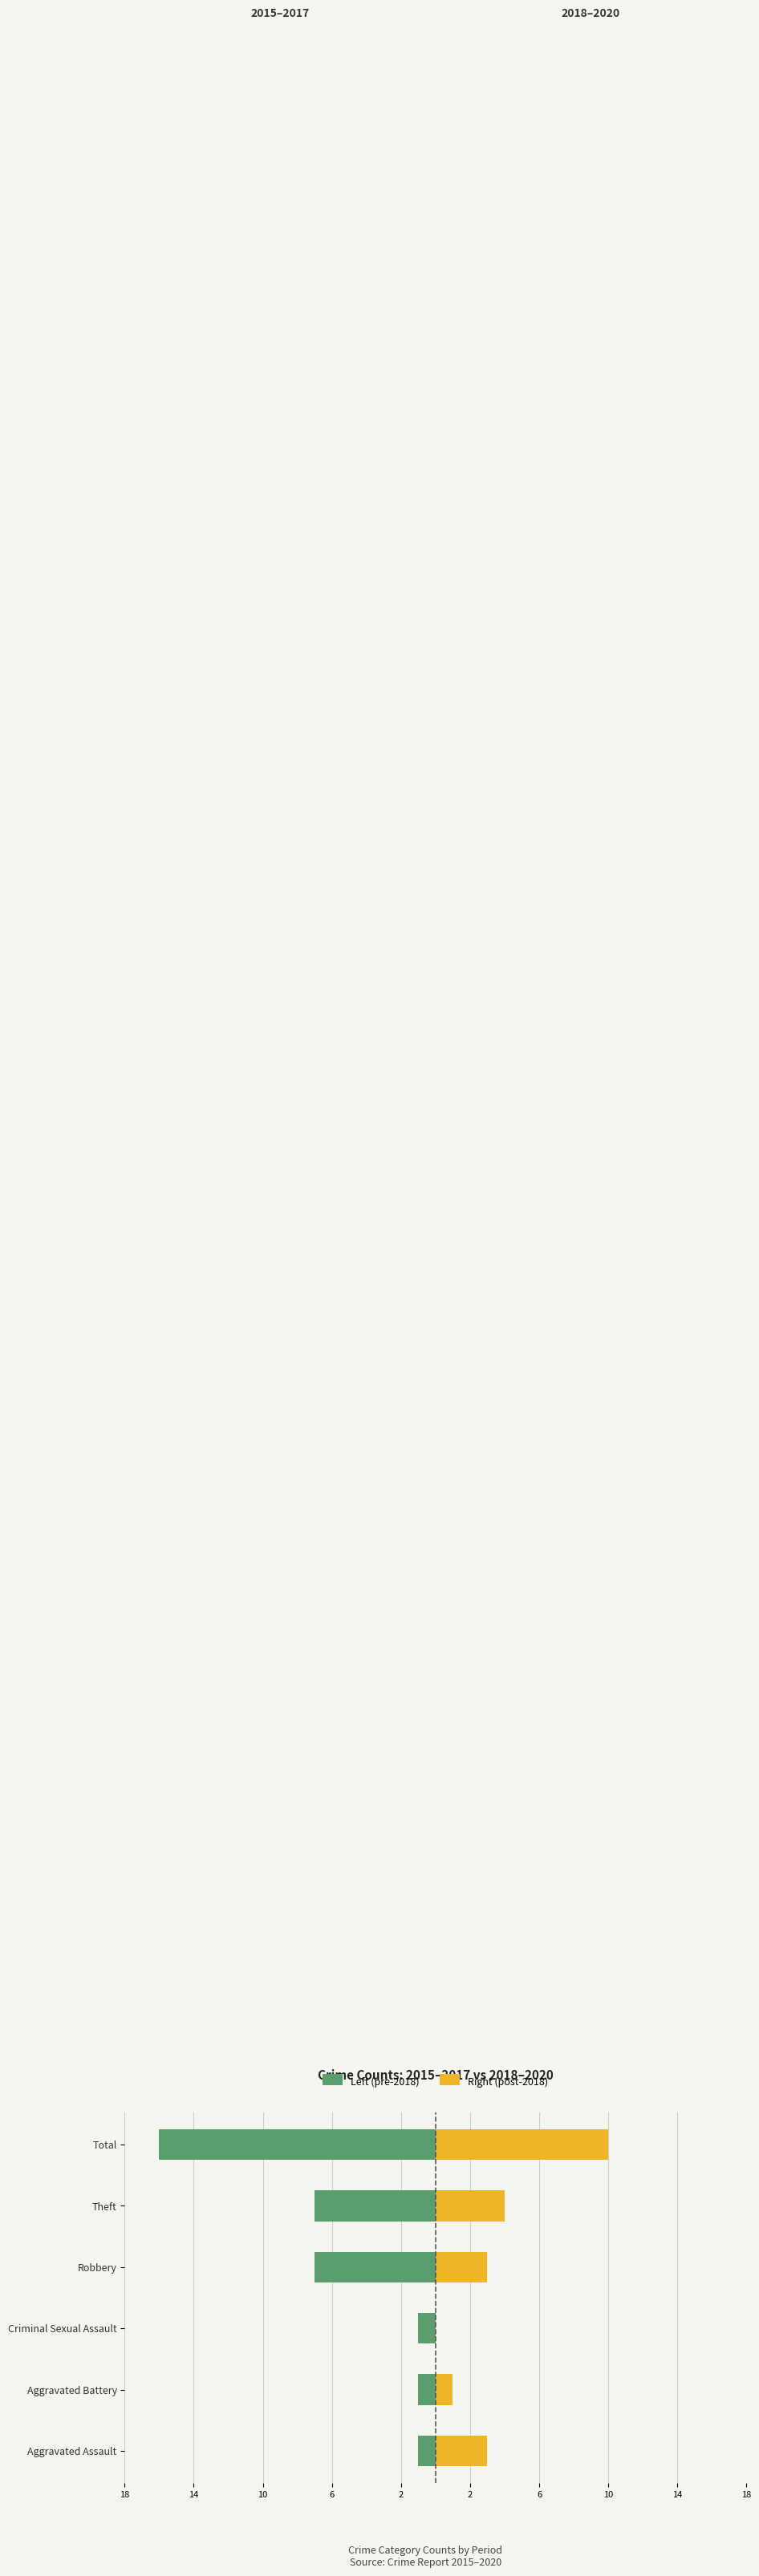

Reading left to right, list all the values displayed in this chart.

Left (pre-2018): -1	-1	-1	-7	-7	-16
Right (post-2018): 3	1	0	3	4	10